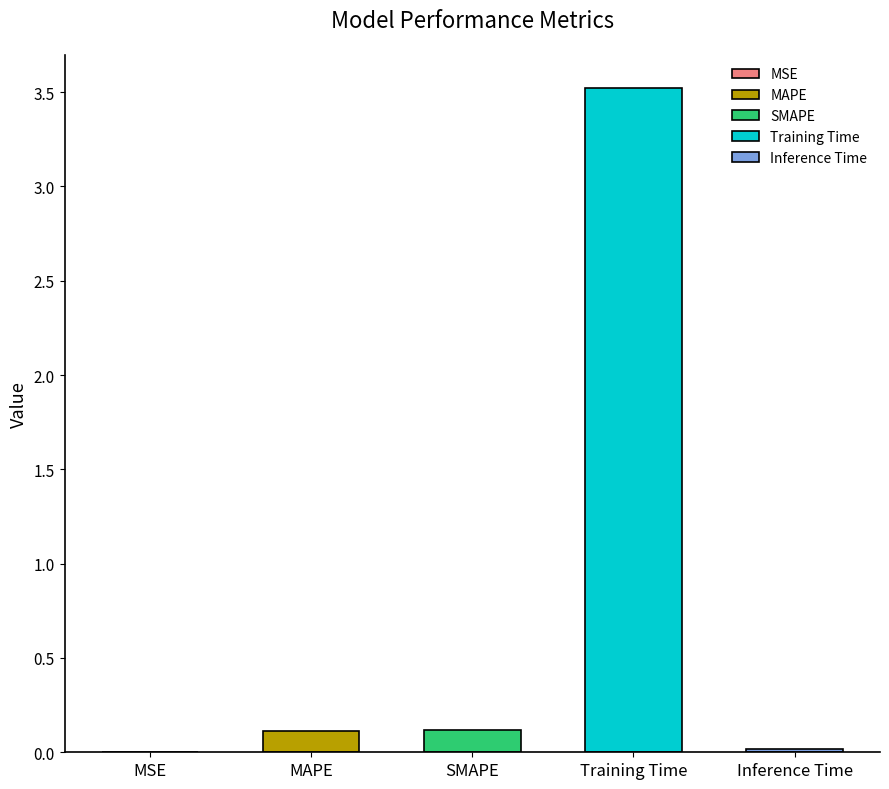

What is the label of the 4th bar from the right?

MAPE